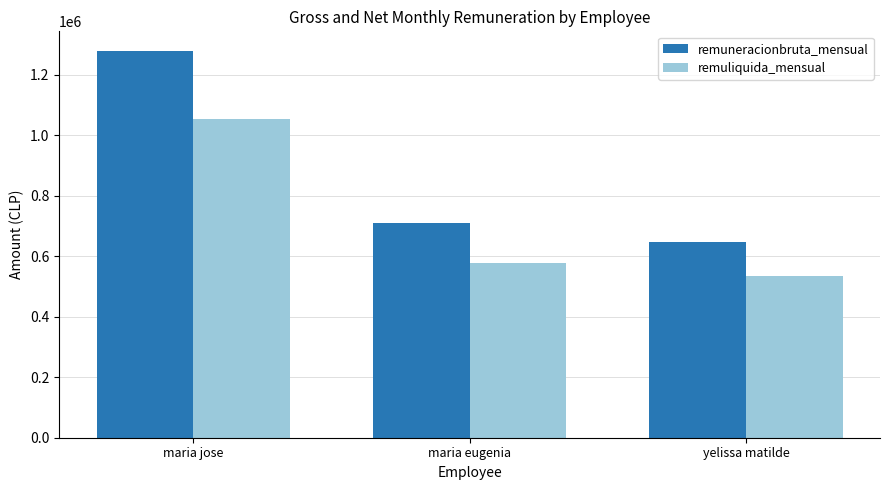

Rank the categories by remuliquida_mensual value from highest to lowest.

maria jose, maria eugenia, yelissa matilde